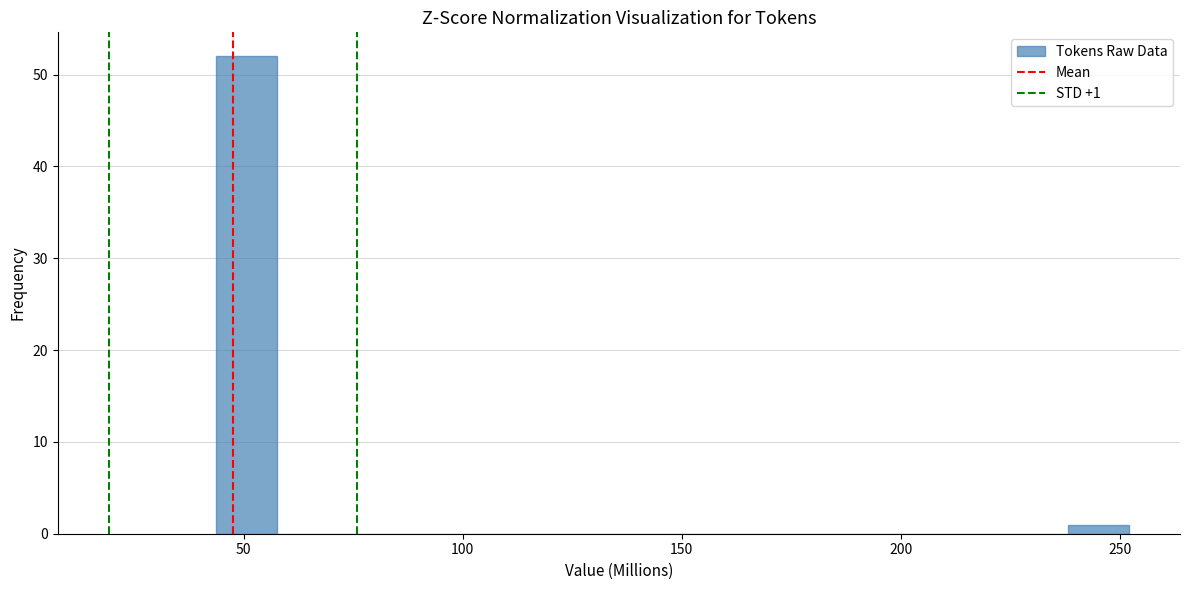

Read against the x-axis, roughly where is the centre of the tallest bar?

50